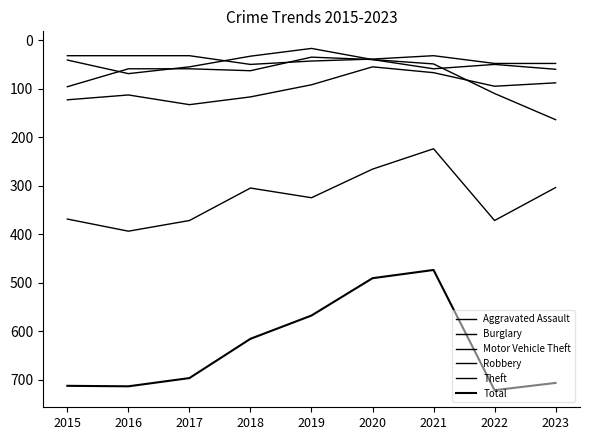

Does the chart display data point markers on the line(s)?

No